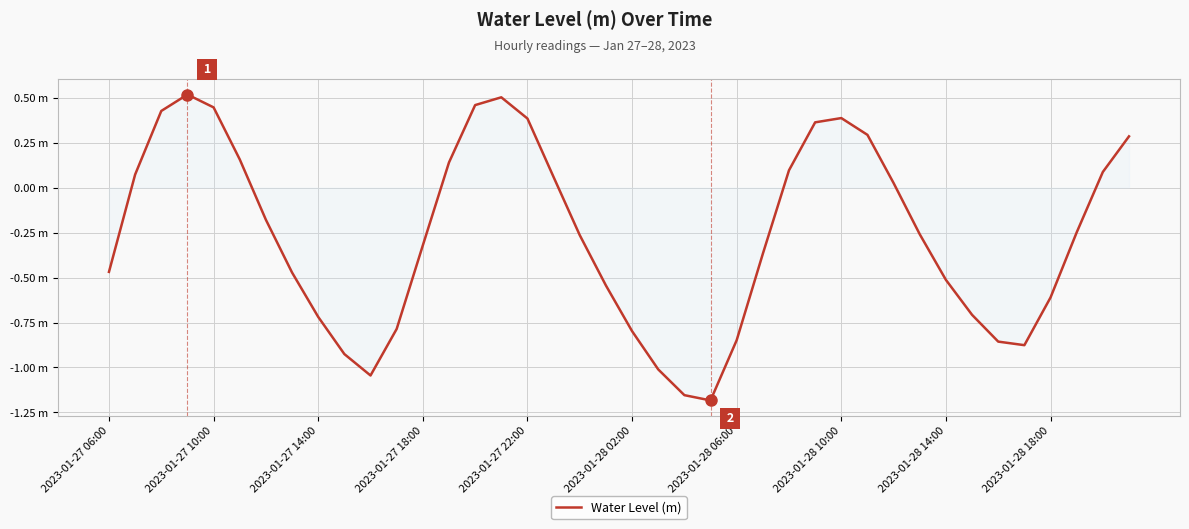

What is the value of the 29th point from the left?

0.4